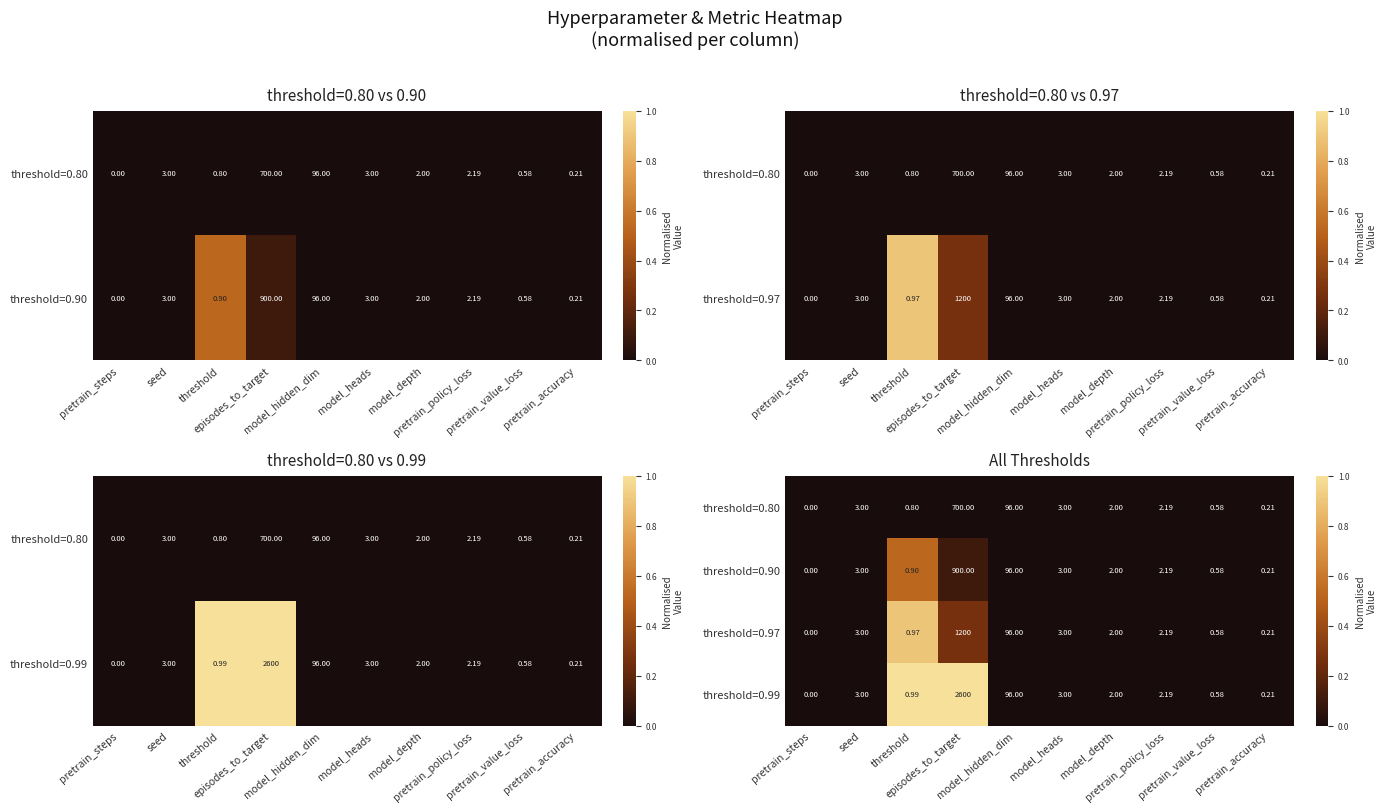

Which has a higher value, pretrain_accuracy or seed?

pretrain_accuracy